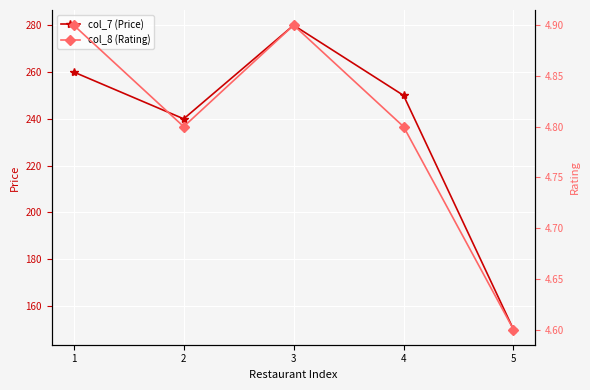

At 5, list the series in order from largest to smallest.

col_7 (Price), col_8 (Rating)